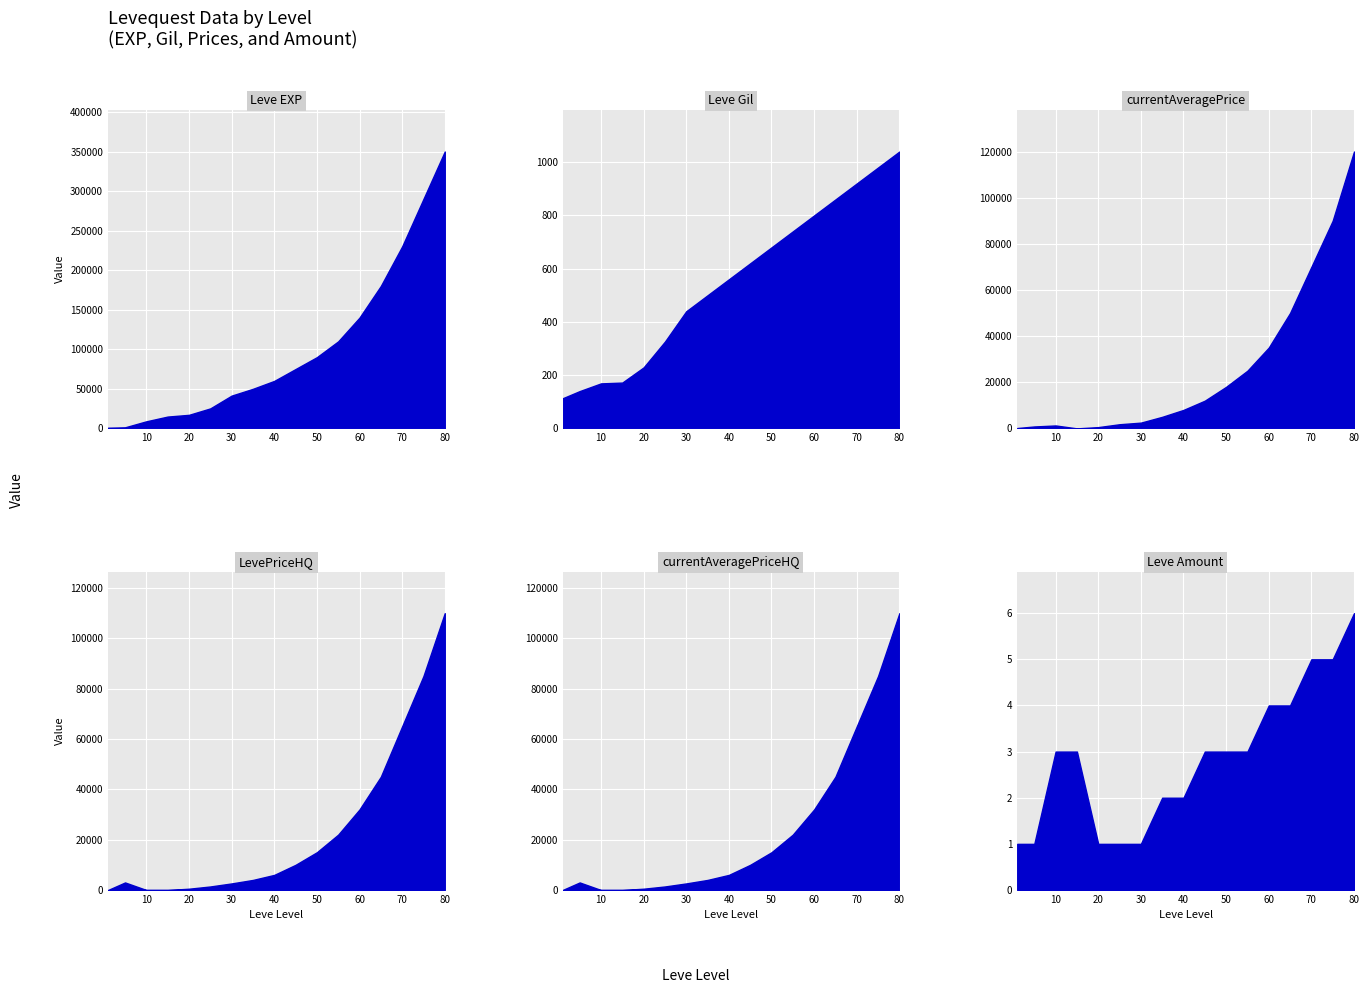

Rank the categories by currentAveragePrice value from highest to lowest.

16, 15, 14, 13, 12, 11, 10, 9, 8, 7, 6, 5, 2, 1, 4, 0, 3